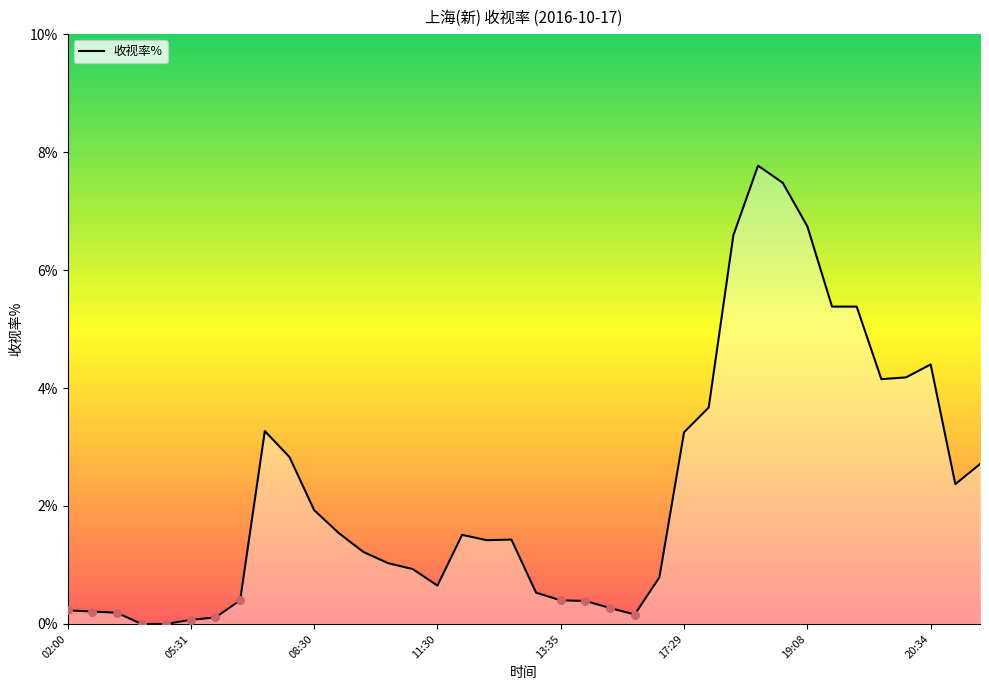

What is the greatest value displayed?

7.8